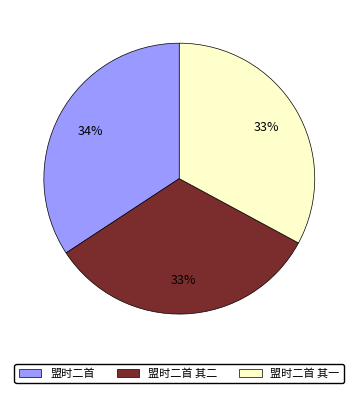

How many segments does this pie chart have?

3